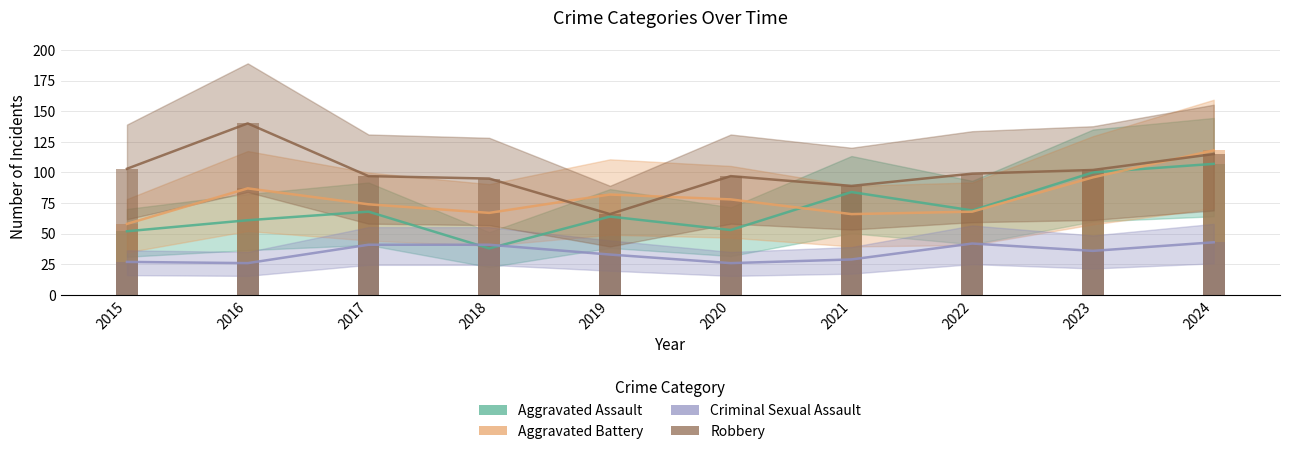

Is it true that Criminal Sexual Assault equals 23 at 2024?

False